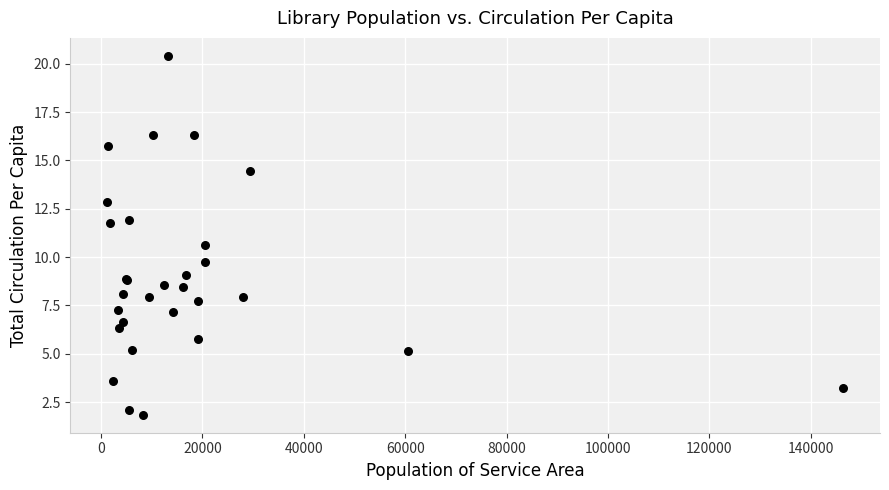

What Y value in the scatter plot is closest to 11?

10.6